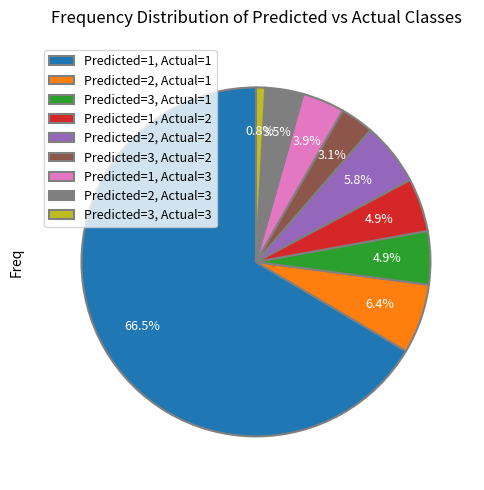

The Predicted=2, Actual=1 slice represents 6% of the pie. True or false?

True